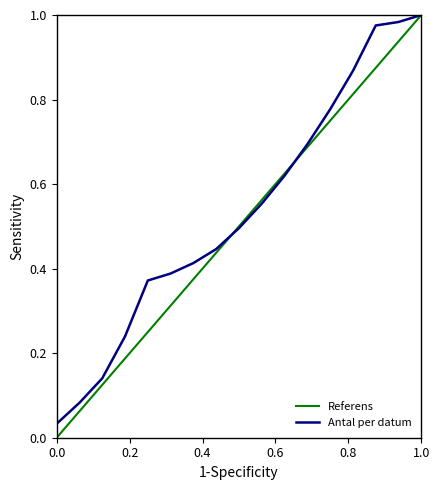

What is the difference between the second highest and second lowest values?

0.9